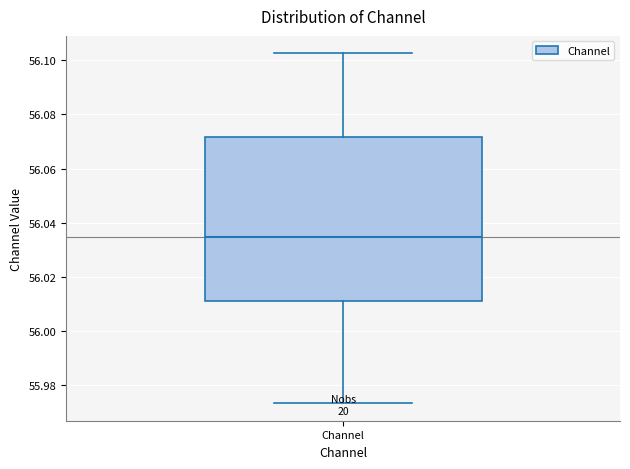

Transcribe this box plot: give where the median line is, the range the box spans, and where the two whiskers end, as read against the y-axis. The values are not printed on the chart, so give them approximately, as read against the axis.

median 56.034, box 56.012 to 56.072, whiskers 55.974 to 56.102